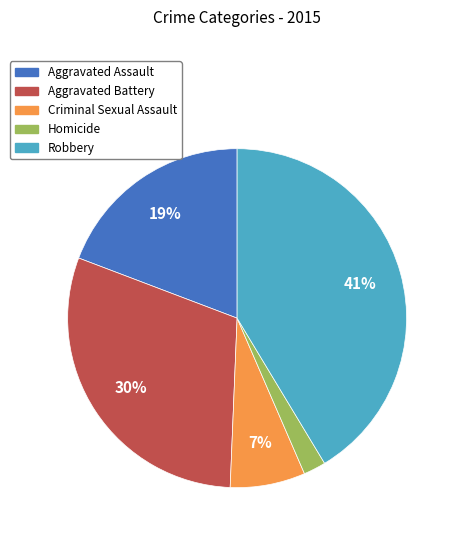

Do Aggravated Assault and Homicide together represent more than half of the pie?

No